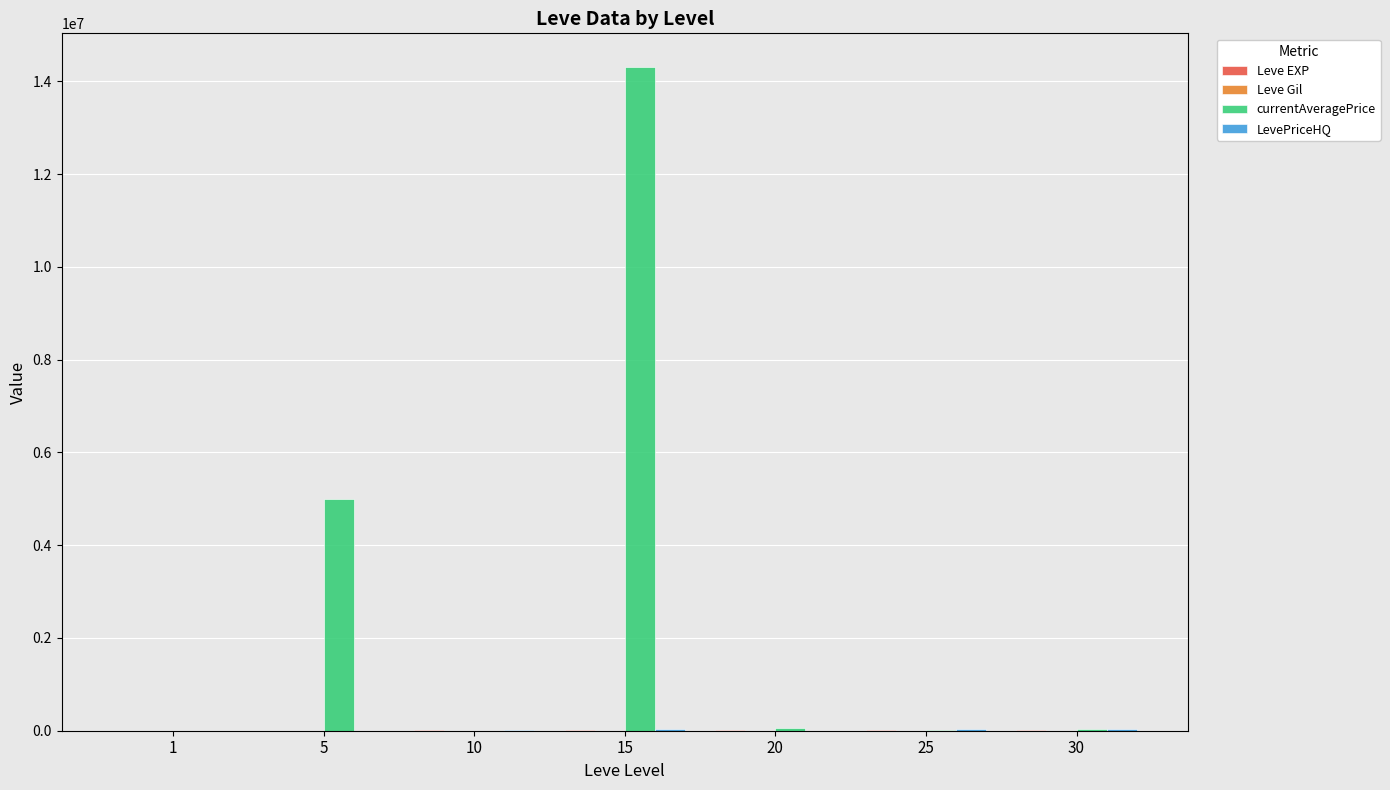

Which series changed the most between 10 and 15?

currentAveragePrice